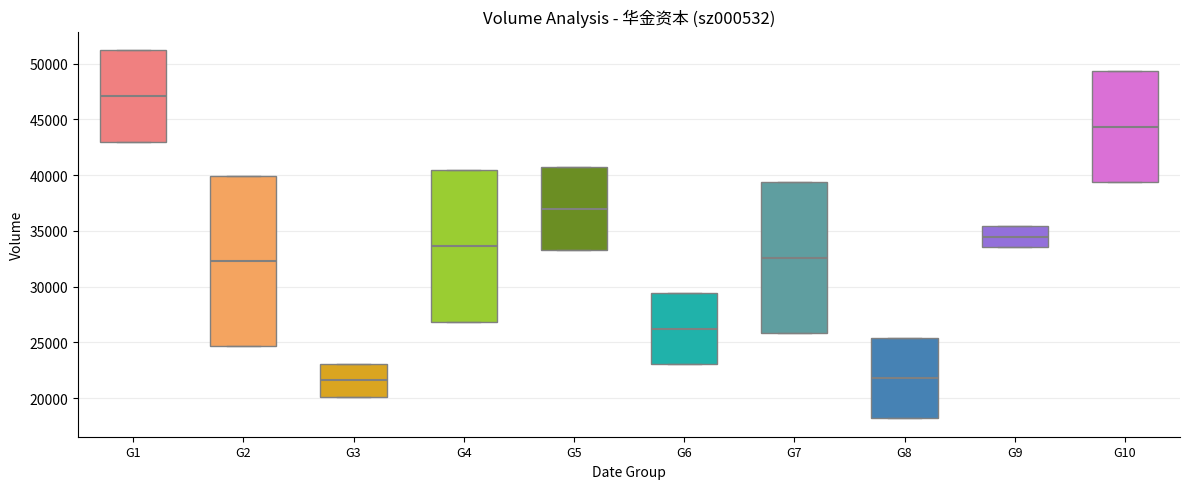

Where does the median line of the box for G6 sit on the y-axis? The values are not printed on the chart, so give them approximately, as read against the axis.

26000